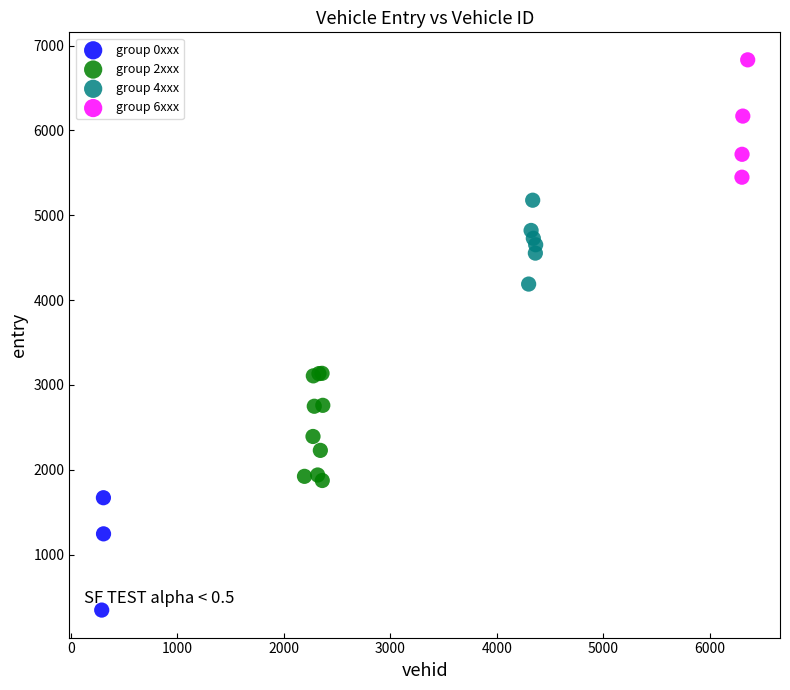

Which series contains the highest Y value?

group 6xxx